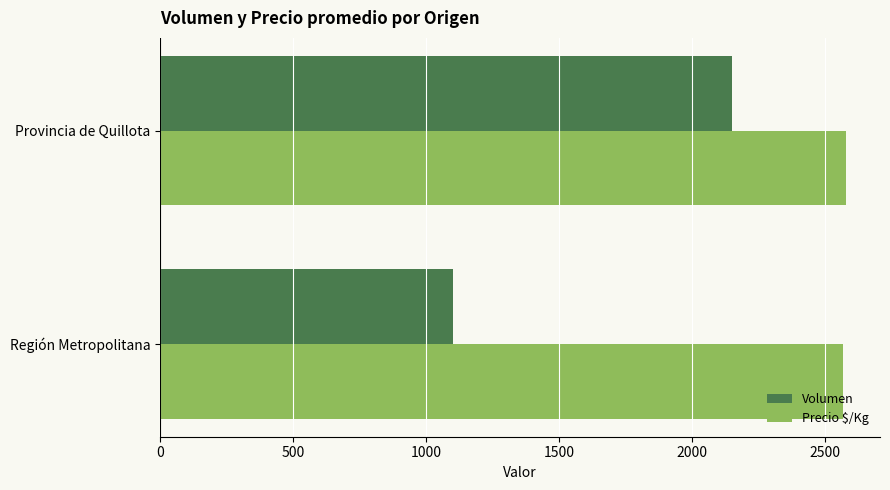

Rank the series by their average value, from lowest to highest.

Volumen, Precio $/Kg